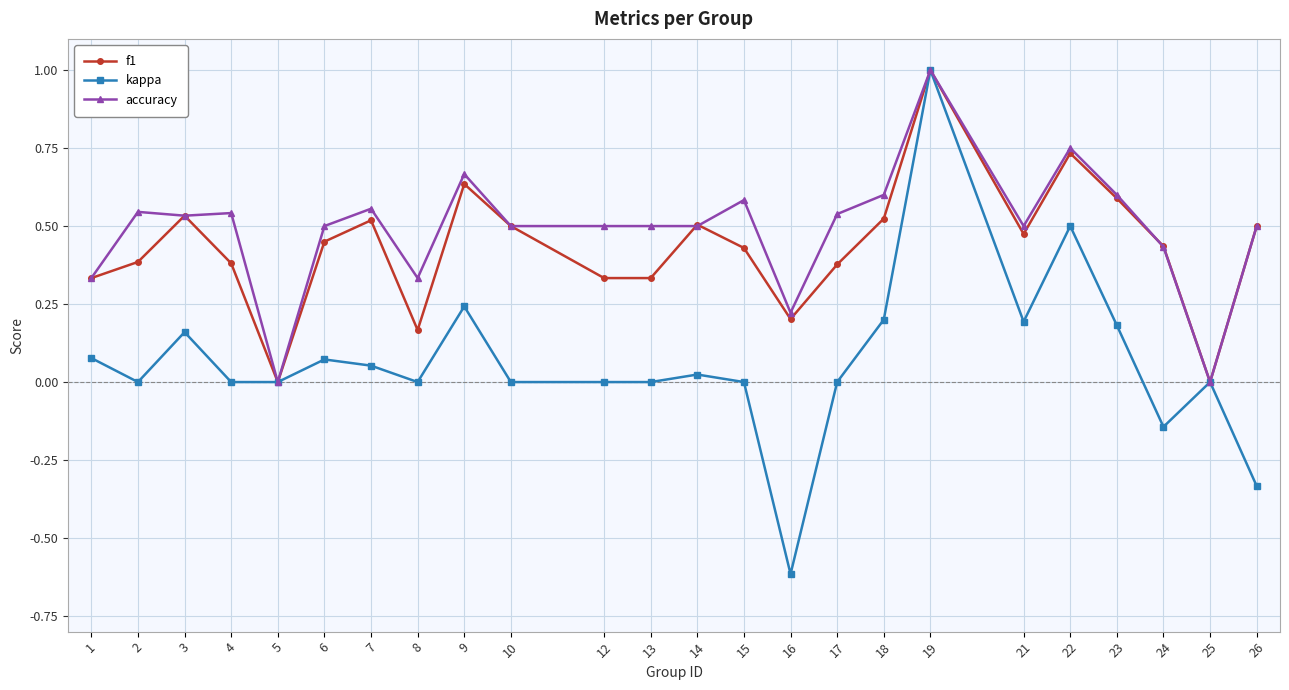

Which series has the largest total across all categories?

accuracy